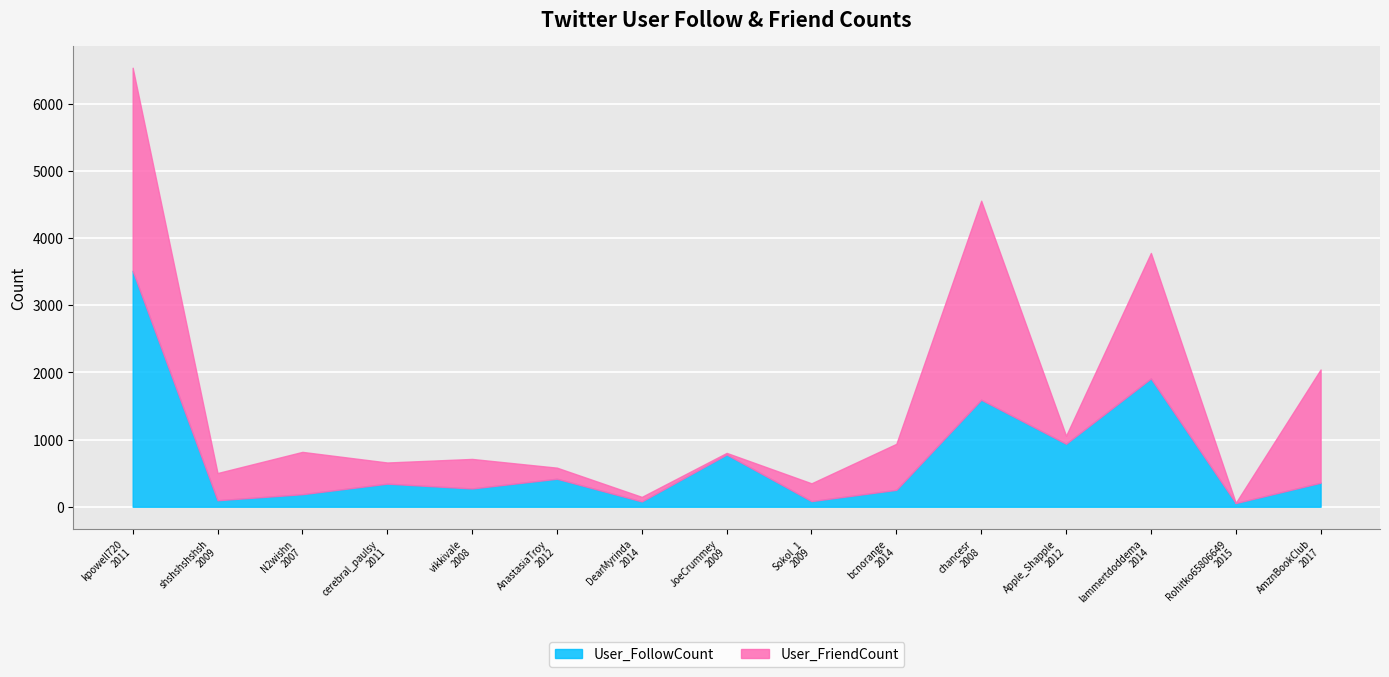

Which has a higher value, DearMyrinda
2014 or cerebral_paulsy
2011?

cerebral_paulsy
2011